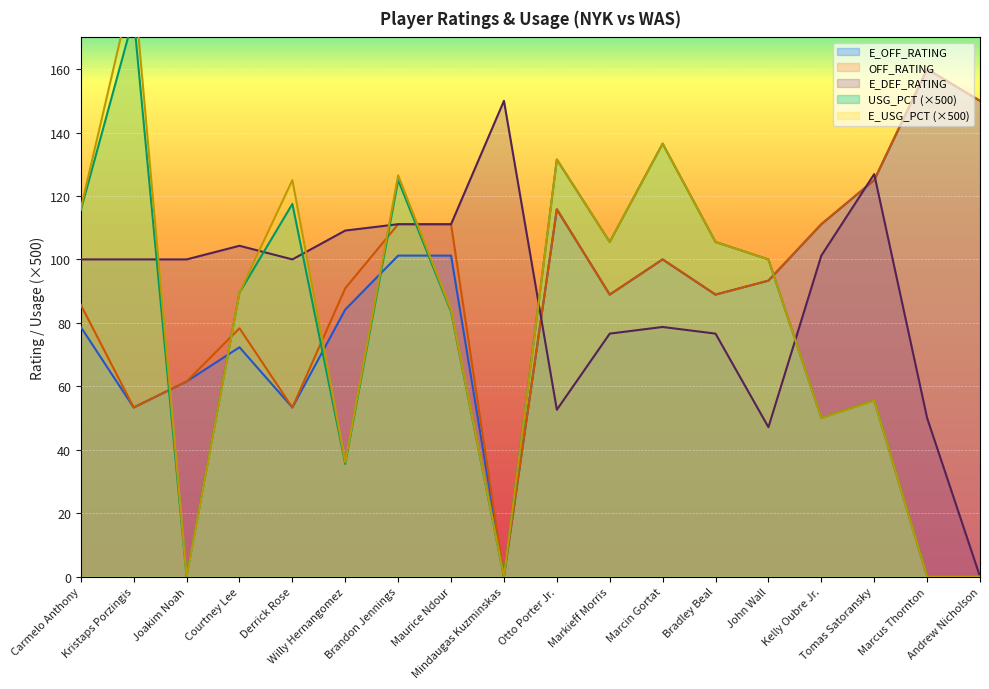

What is the label of the 14th point from the left?

John Wall